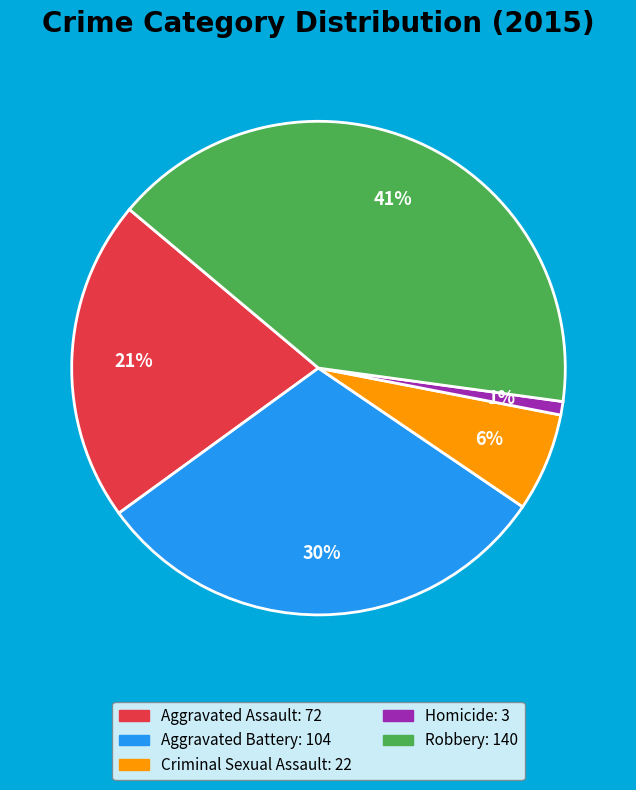

How many slices are in this pie chart?

5